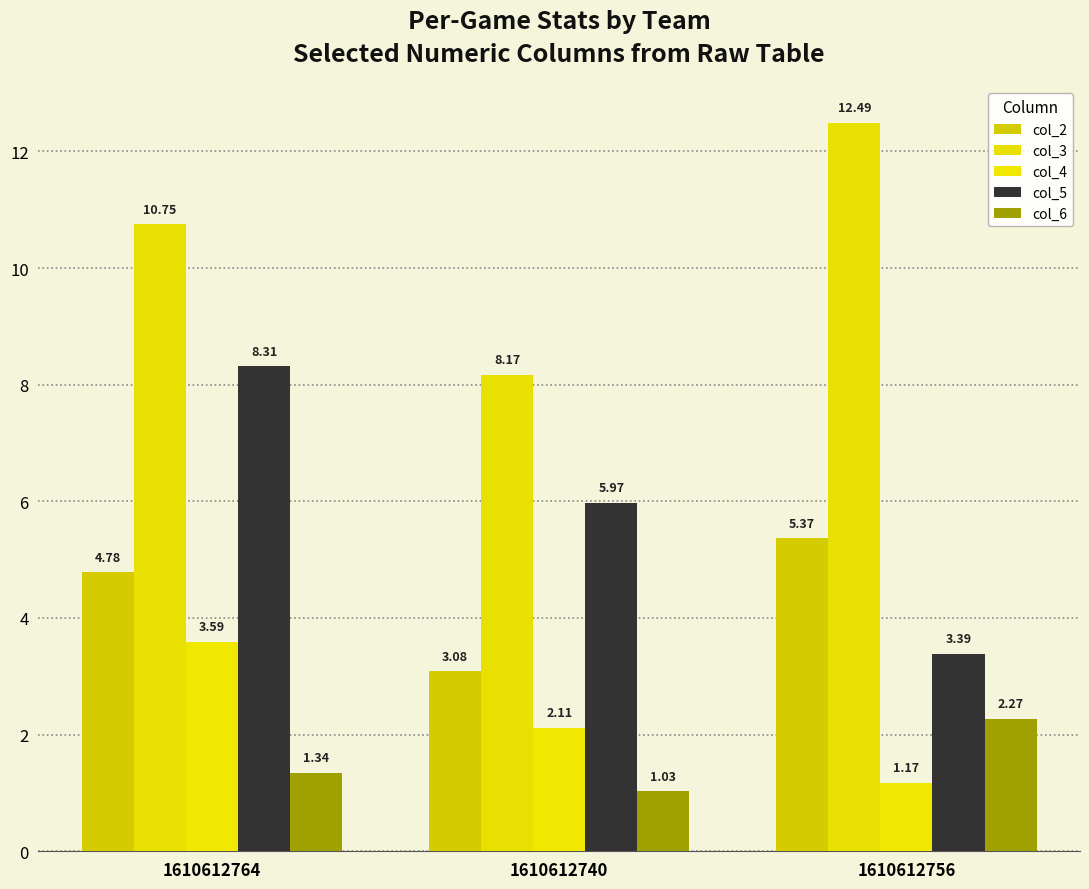

Rank the series by their maximum value, from lowest to highest.

col_6, col_4, col_2, col_5, col_3